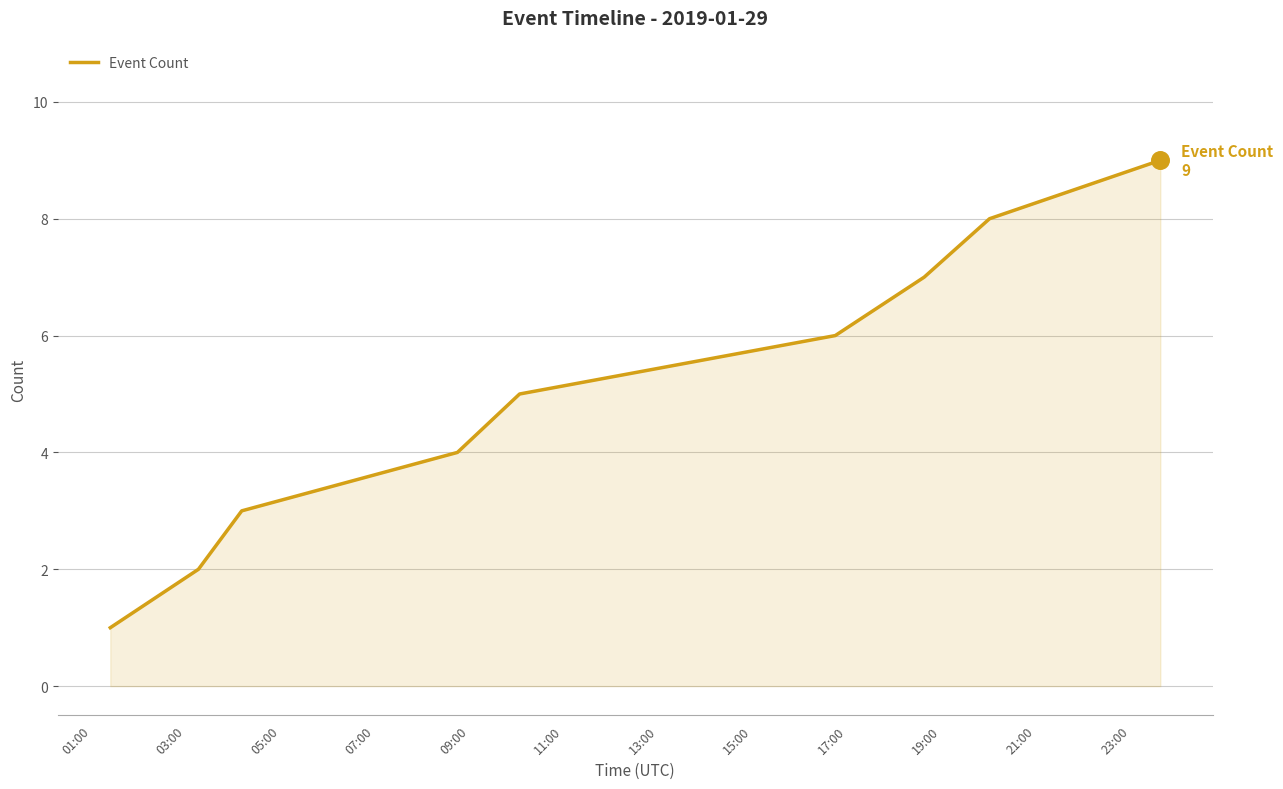

What is the maximum value shown in the chart?

9